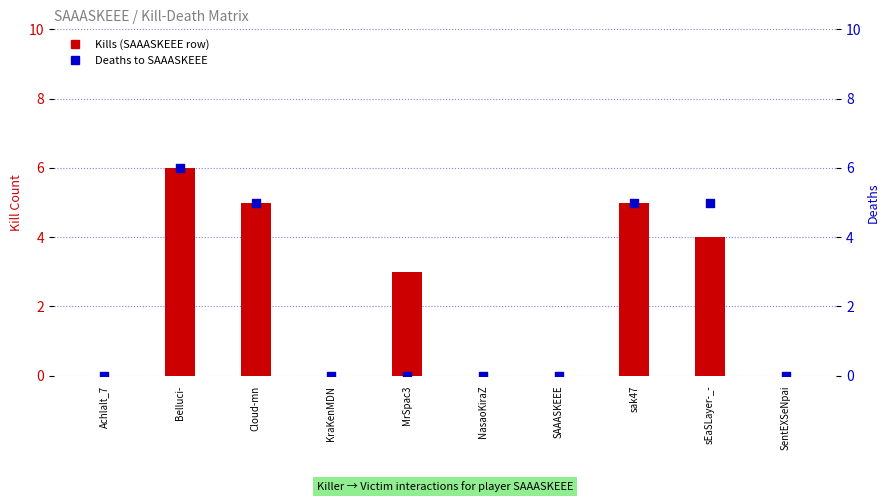

Which series contains the highest Y value?

Kills (SAAASKEEE row)